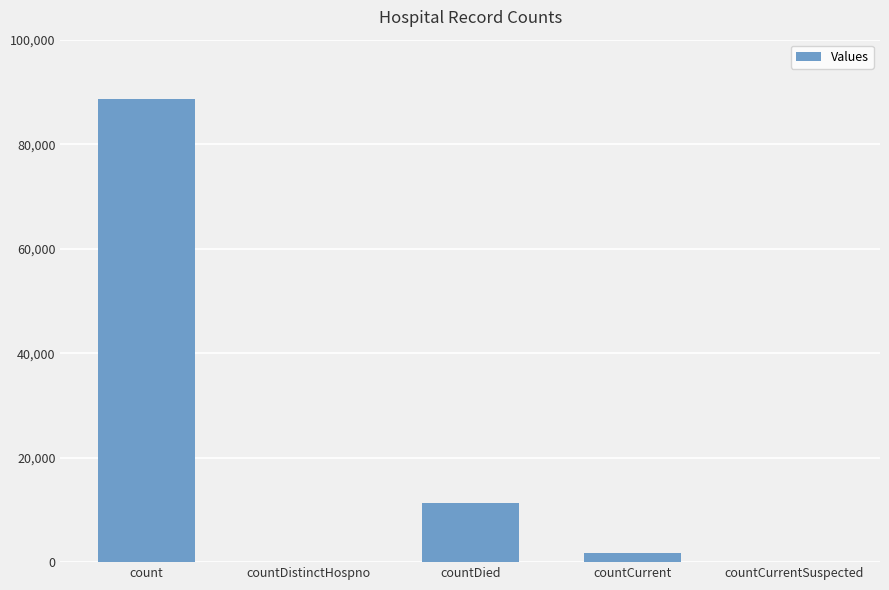

What is the maximum value shown in the chart?

88722